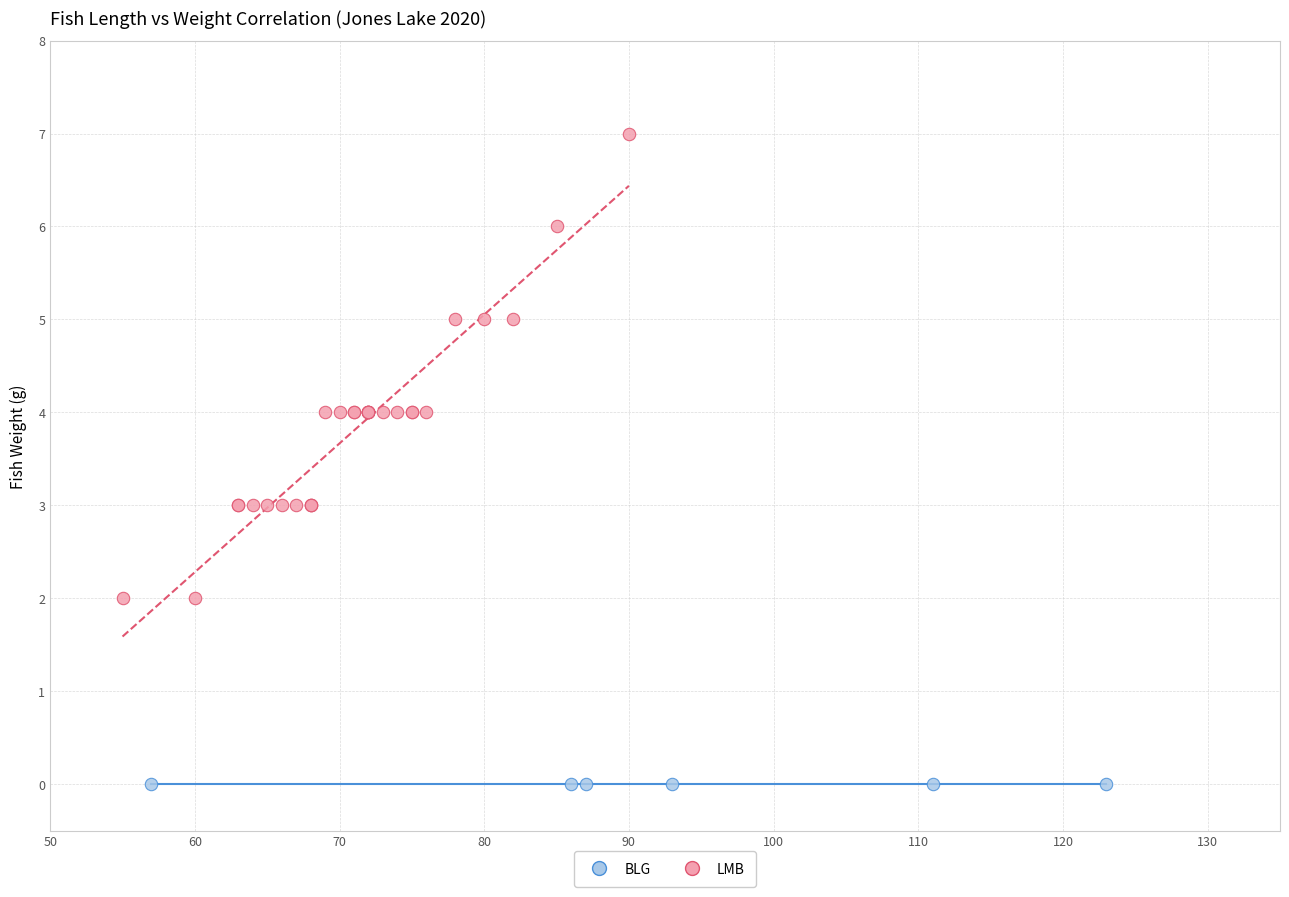

Which series reaches the maximum Y coordinate?

LMB